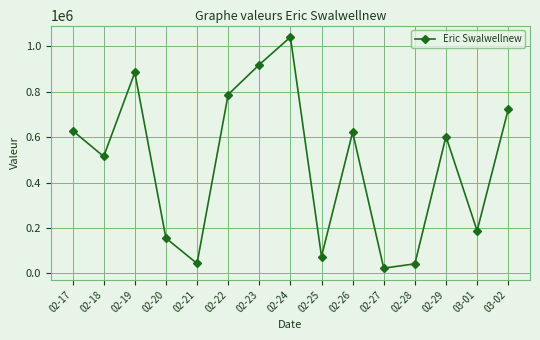

What is the average value?

483402